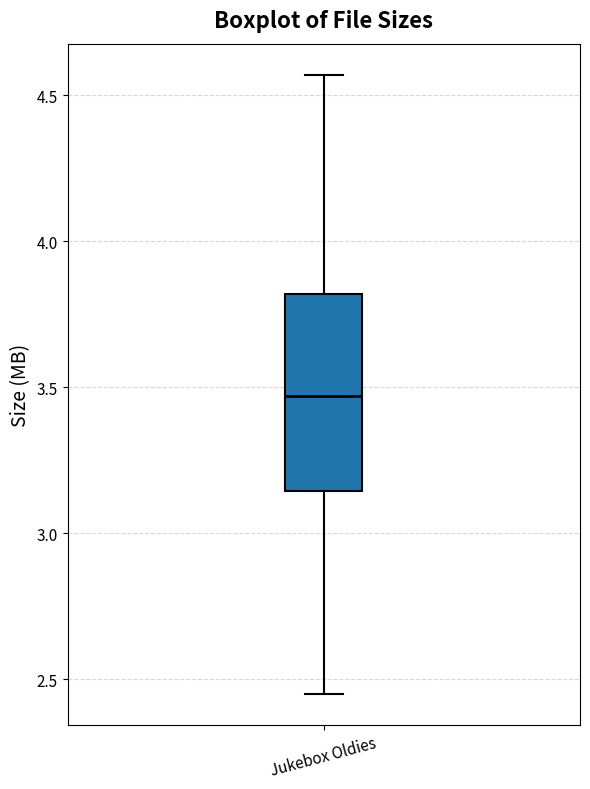

Where does the lower whisker of the box for Jukebox Oldies end on the y-axis? The values are not printed on the chart, so give them approximately, as read against the axis.

2.45